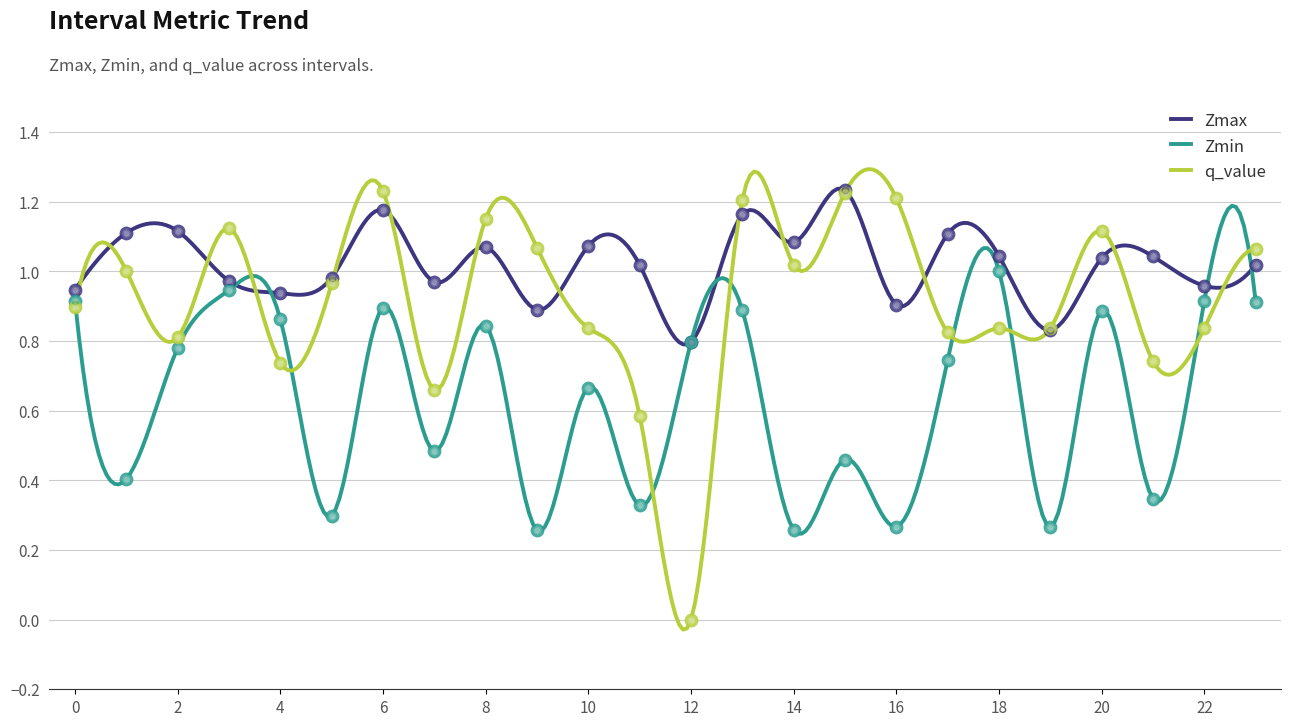

List the series in order of their overall mean, highest first.

Zmax, q_value, Zmin